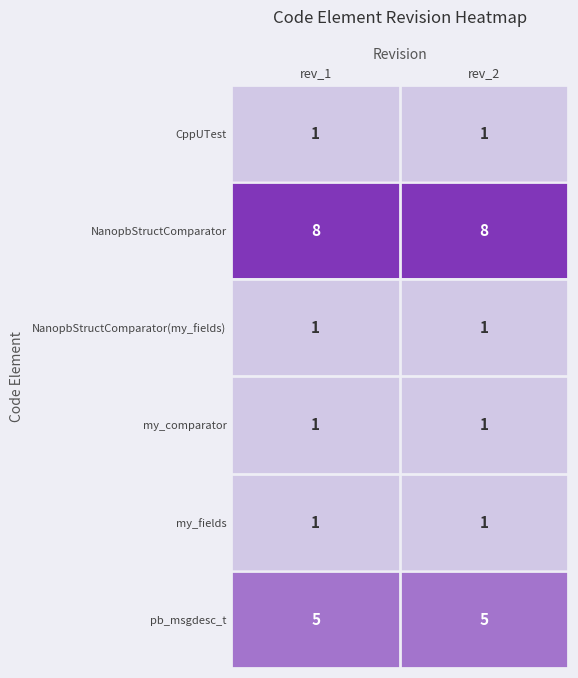

Is the value of NanopbStructComparator at rev_2 greater than the value of pb_msgdesc_t at rev_2?

Yes